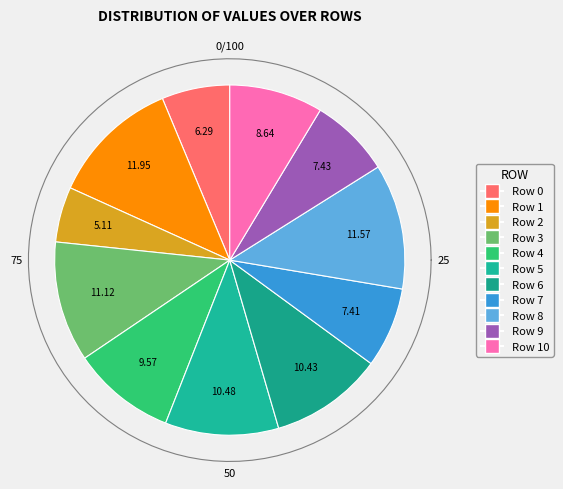

How many slices are in this pie chart?

11